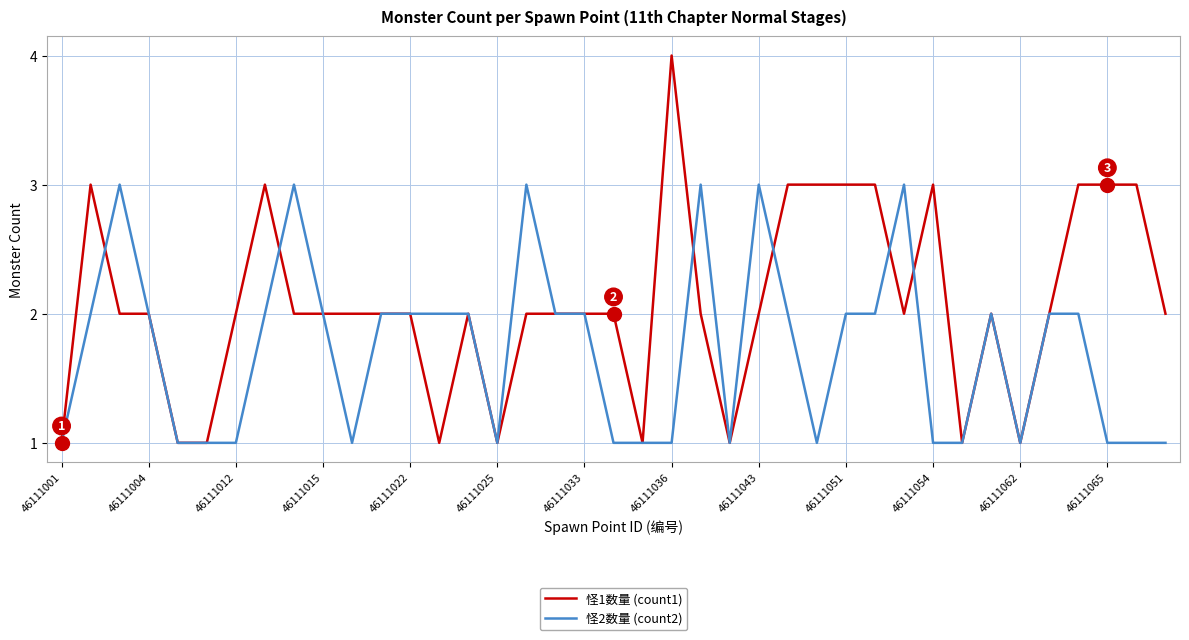

Which series has the largest range (max minus min)?

怪1数量 (count1)